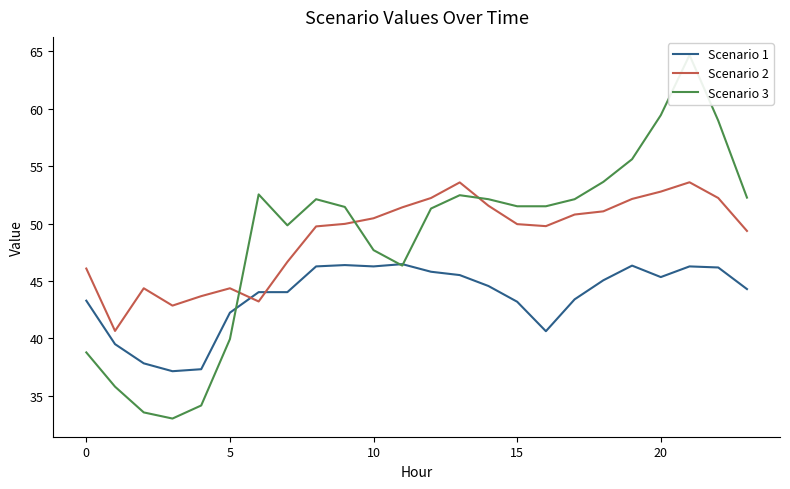

True or false: Scenario 1 and Scenario 3 intersect in this chart.

True